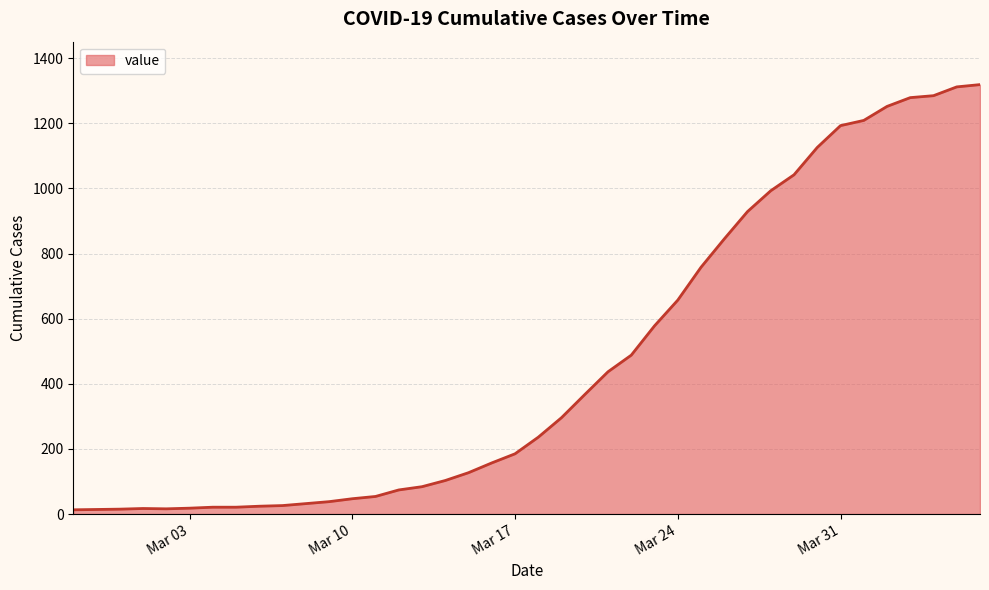

What is the difference between the second highest and second lowest values?

1298